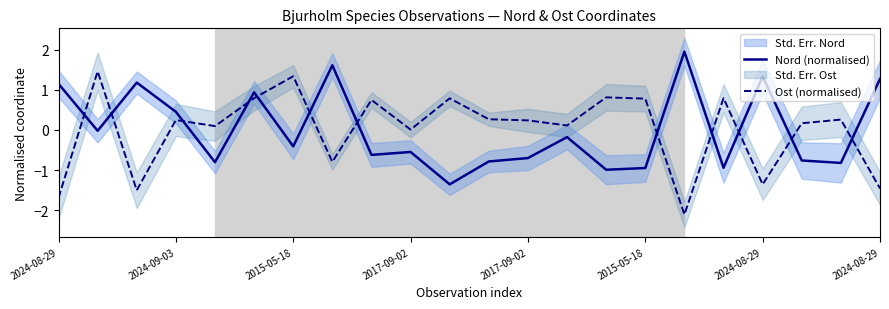

What is the sum of the Nord (normalised) values at 2024-09-03 and 2017-09-02?

-0.8